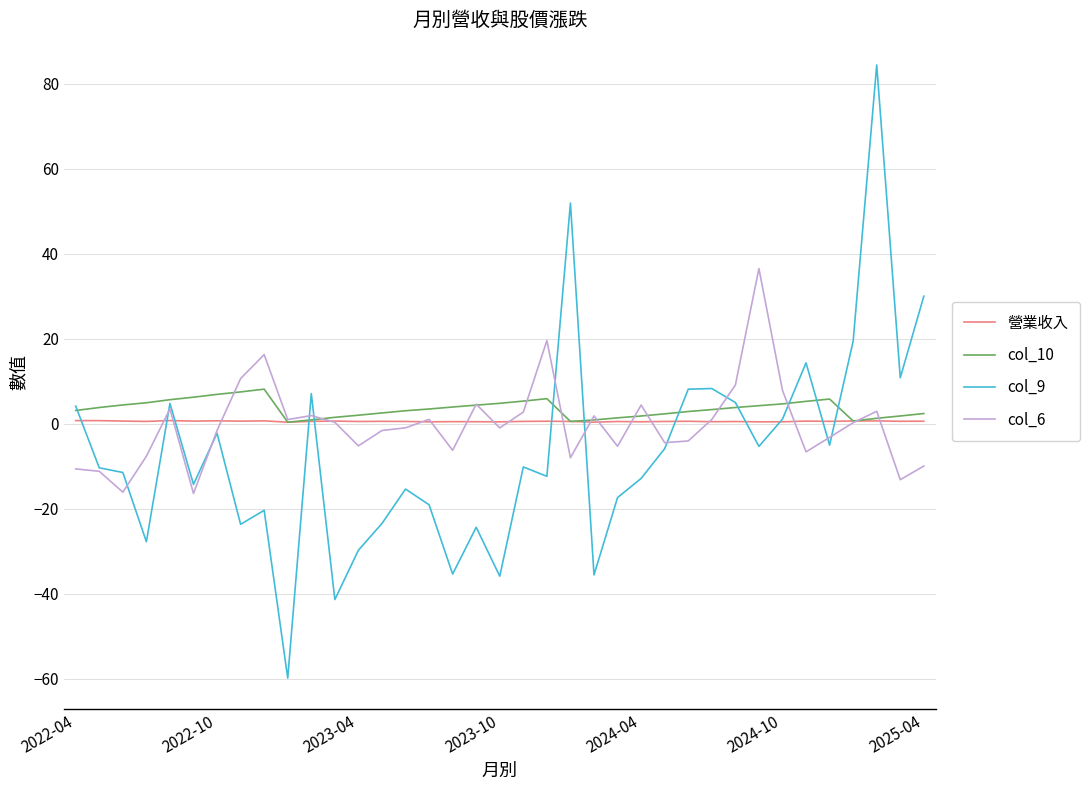

Count the number of categories in the chart.

37